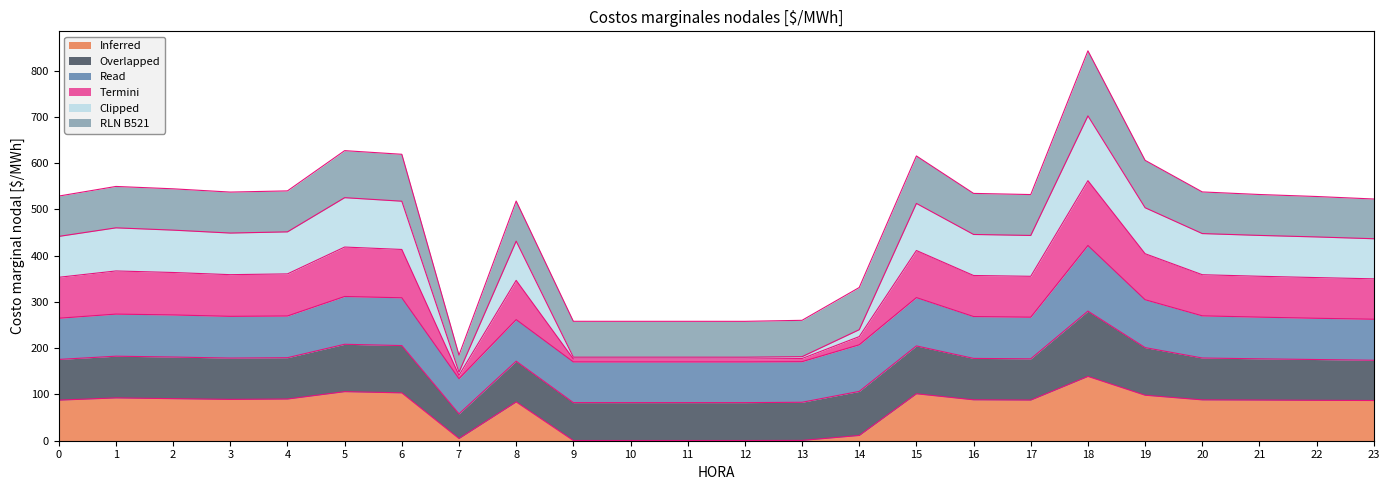

Which category has the highest value across all series?

18